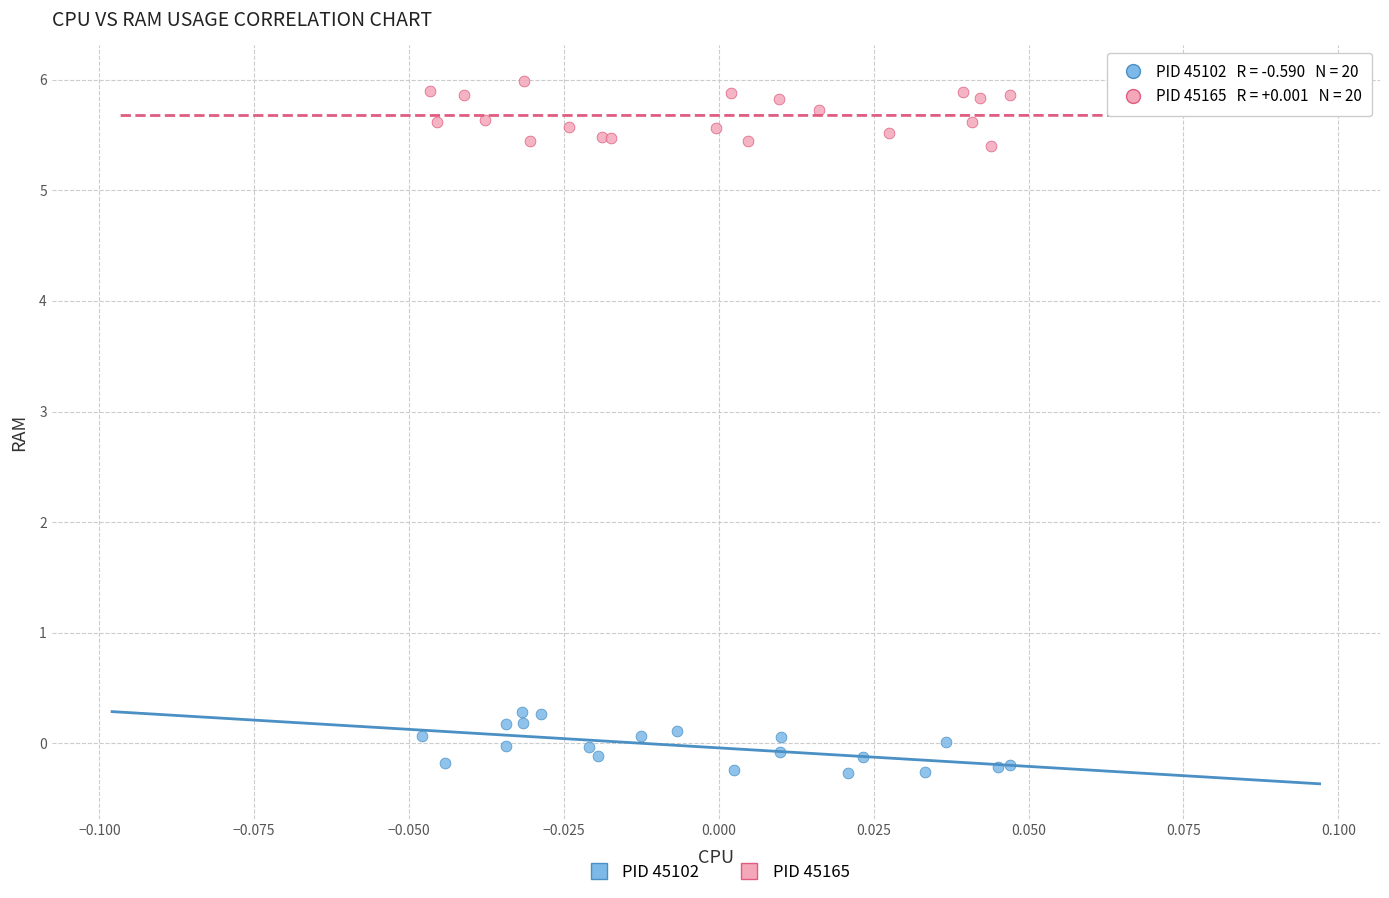

Which series contains the highest Y value?

PID 45165